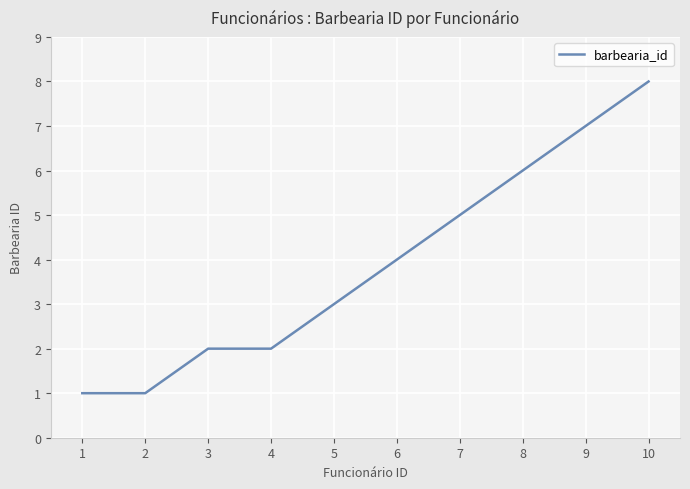

Where is the data nearest to the value 4?

6